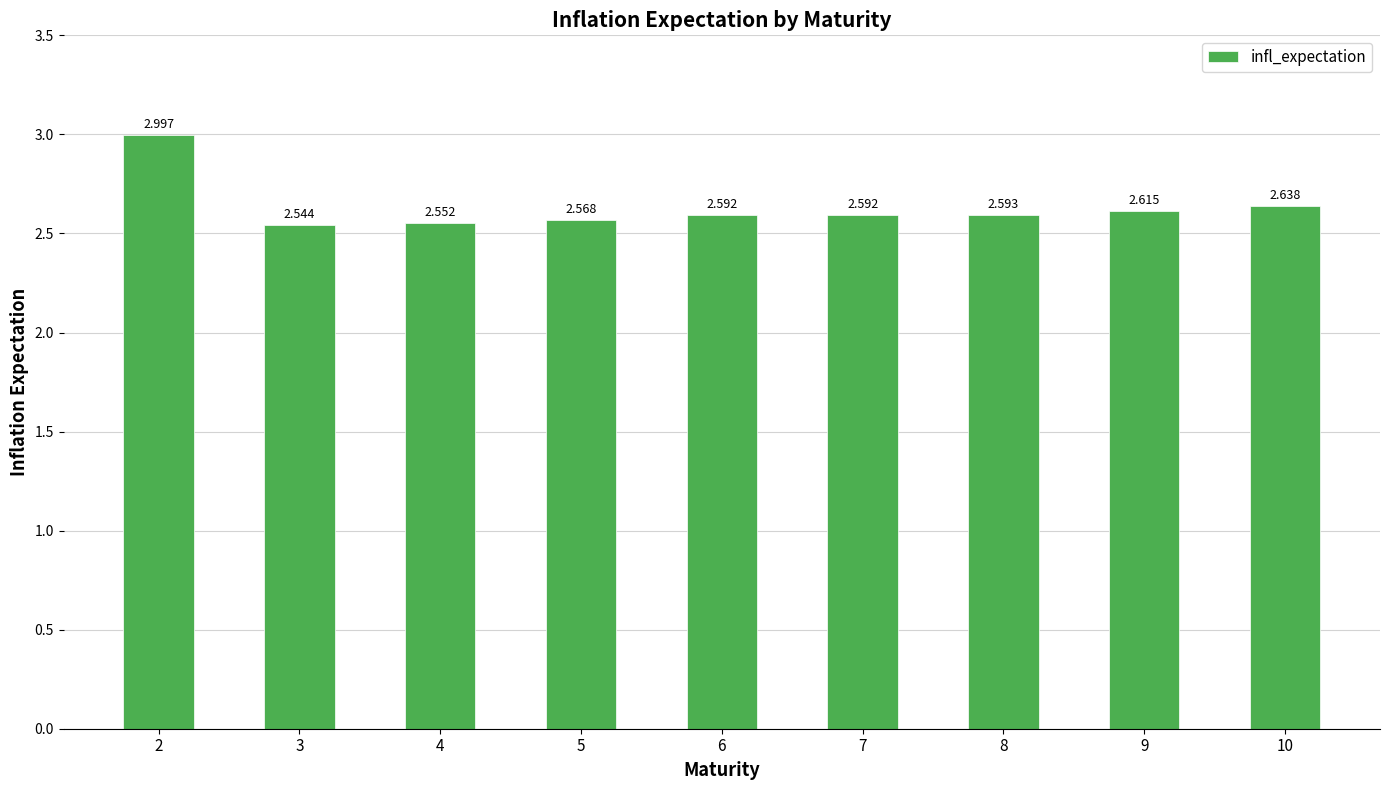

Between 2 and 3, which is larger?

2